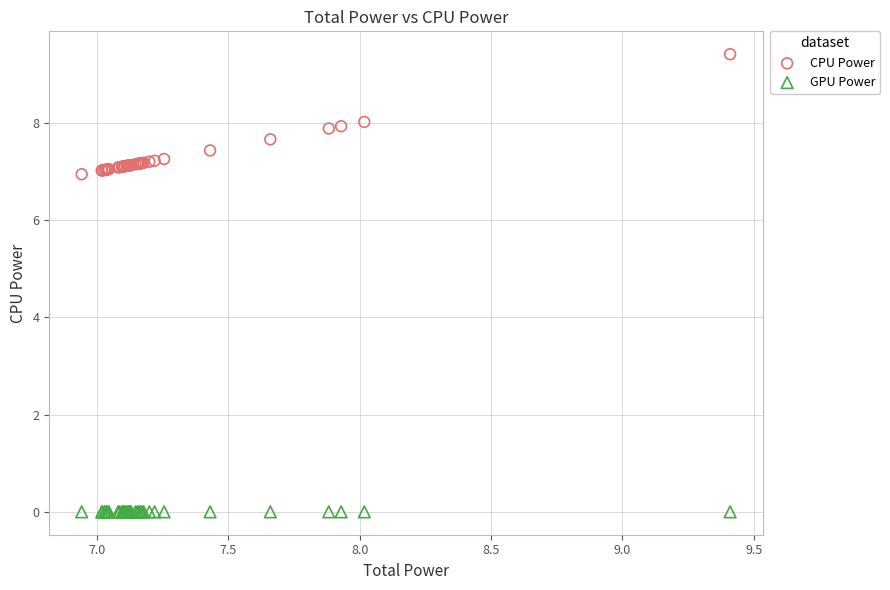

Which series reaches the minimum Y coordinate?

GPU Power